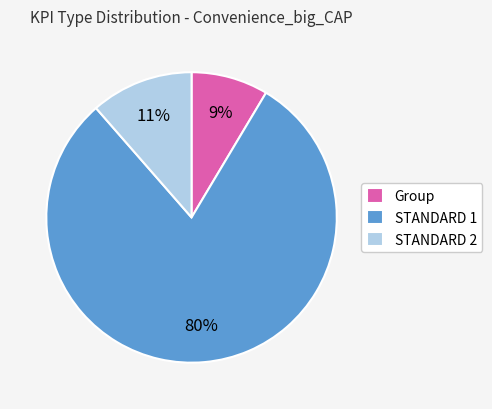

To the nearest percent, what is the difference between the largest and smallest slice percentages?

71%